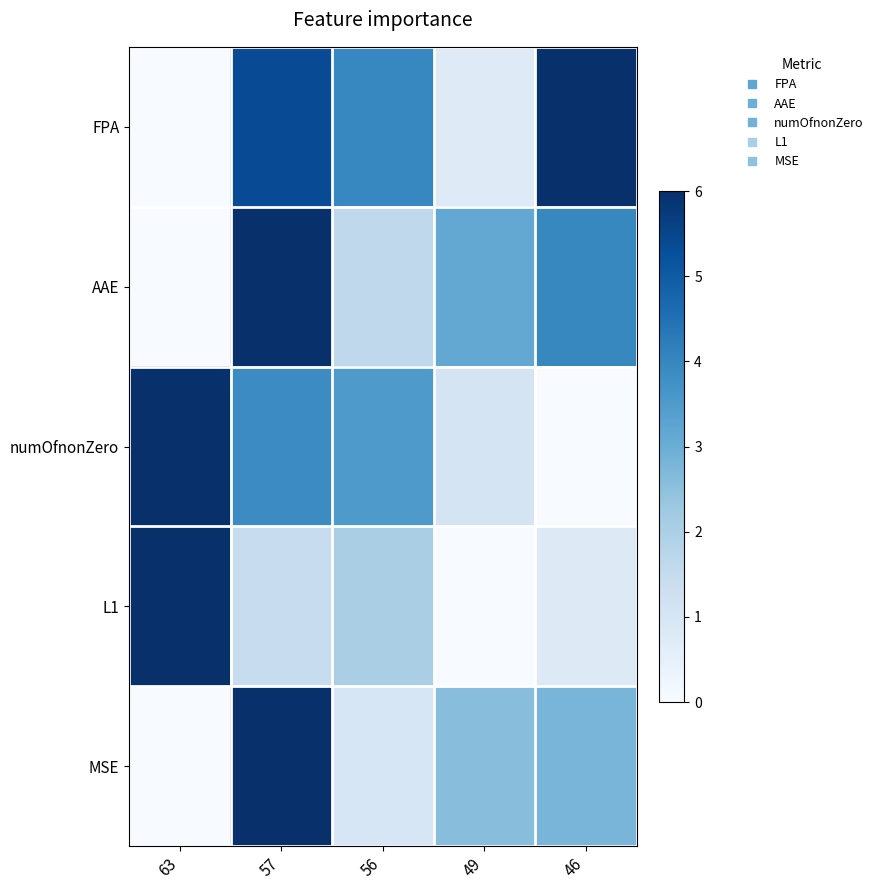

List the series in order of their peak value, highest first.

row_0, row_1, row_2, row_3, row_4